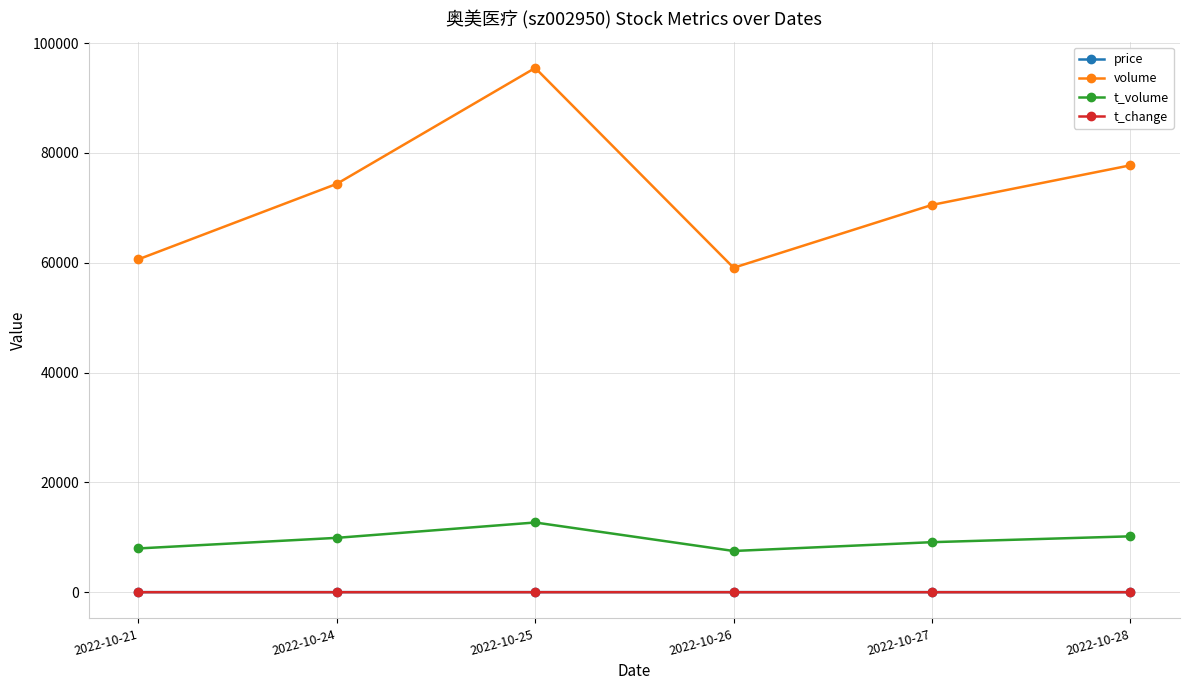

How many lines are shown in the chart?

4